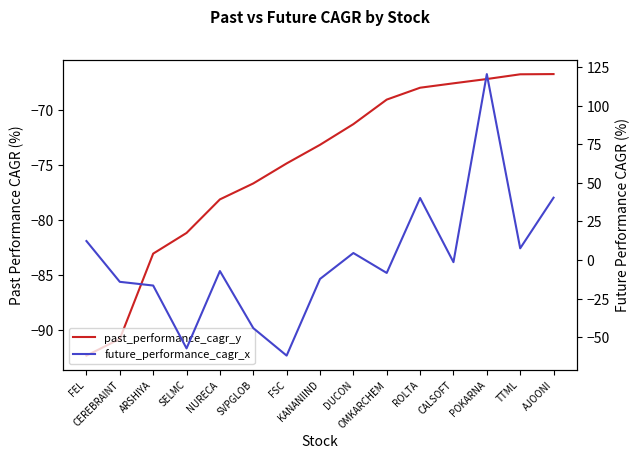

How many values in future_performance_cagr_x are above zero?

6